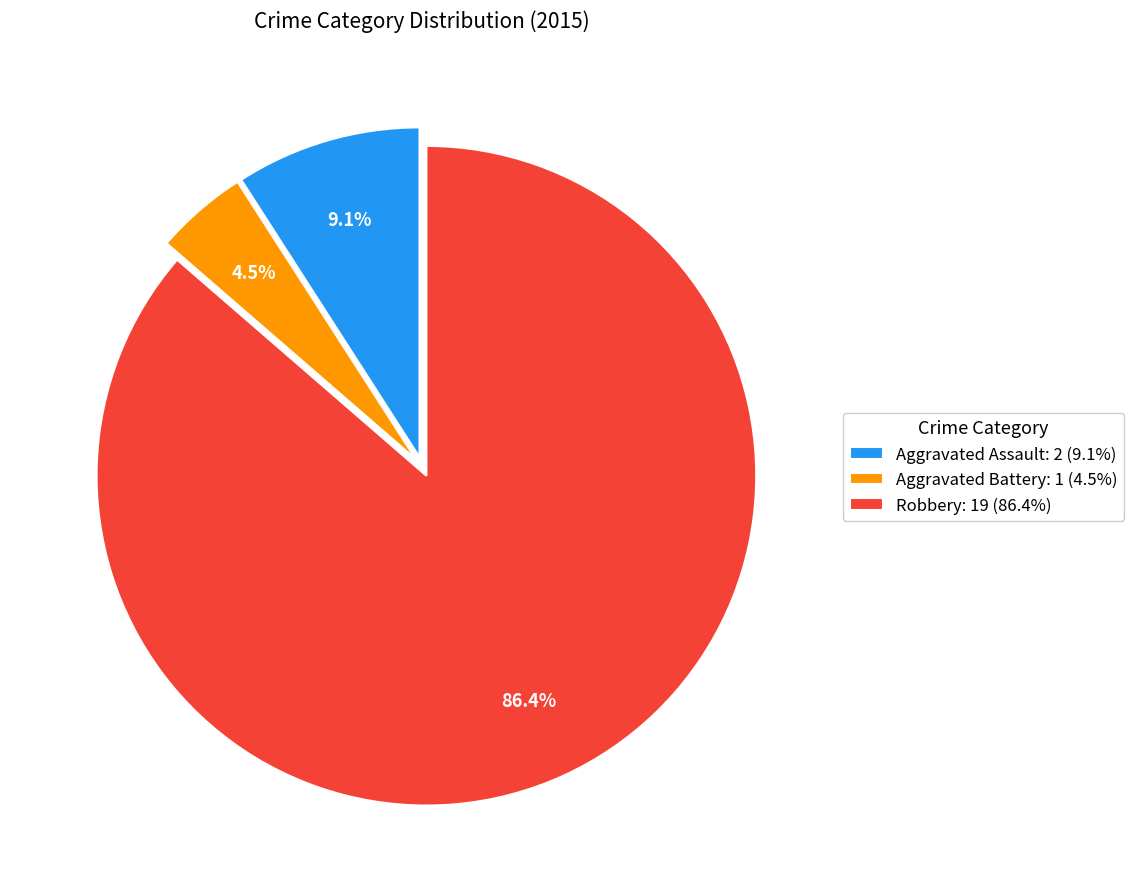

Combined, what portion of the pie is Robbery: 19 (86.4%) and Aggravated Battery: 1 (4.5%)?

90.9%